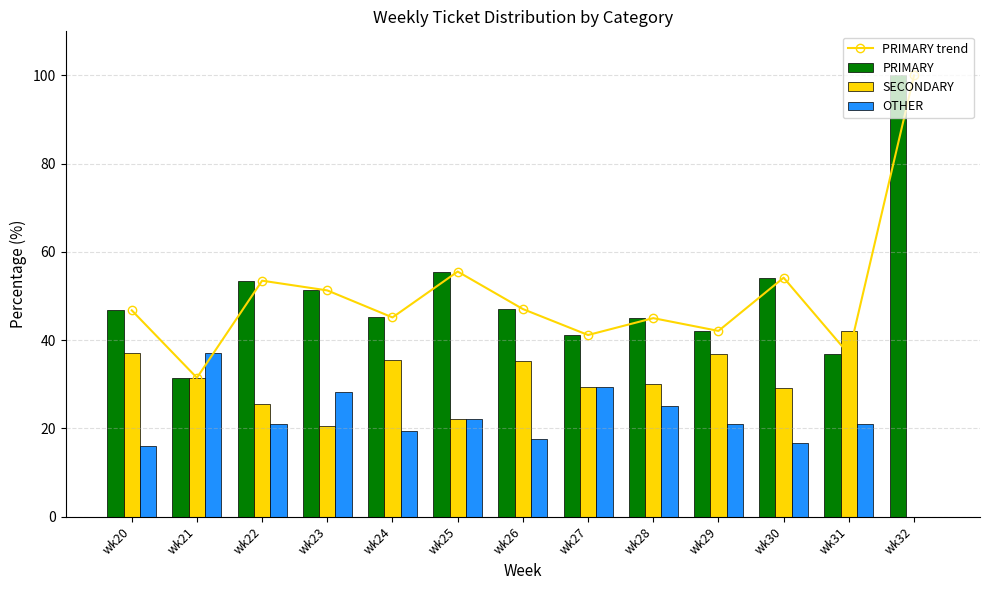

The value of PRIMARY at wk21 is 45.8. True or false?

False